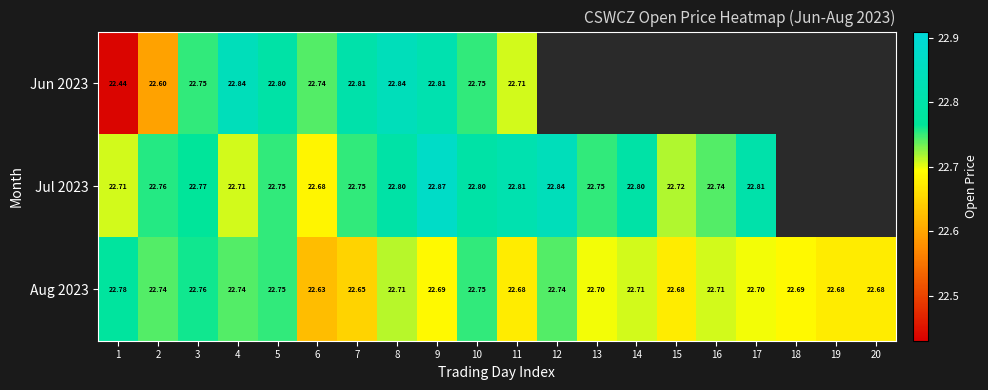

What is the difference between the second highest and second lowest values in the Aug 2023 series?

0.1